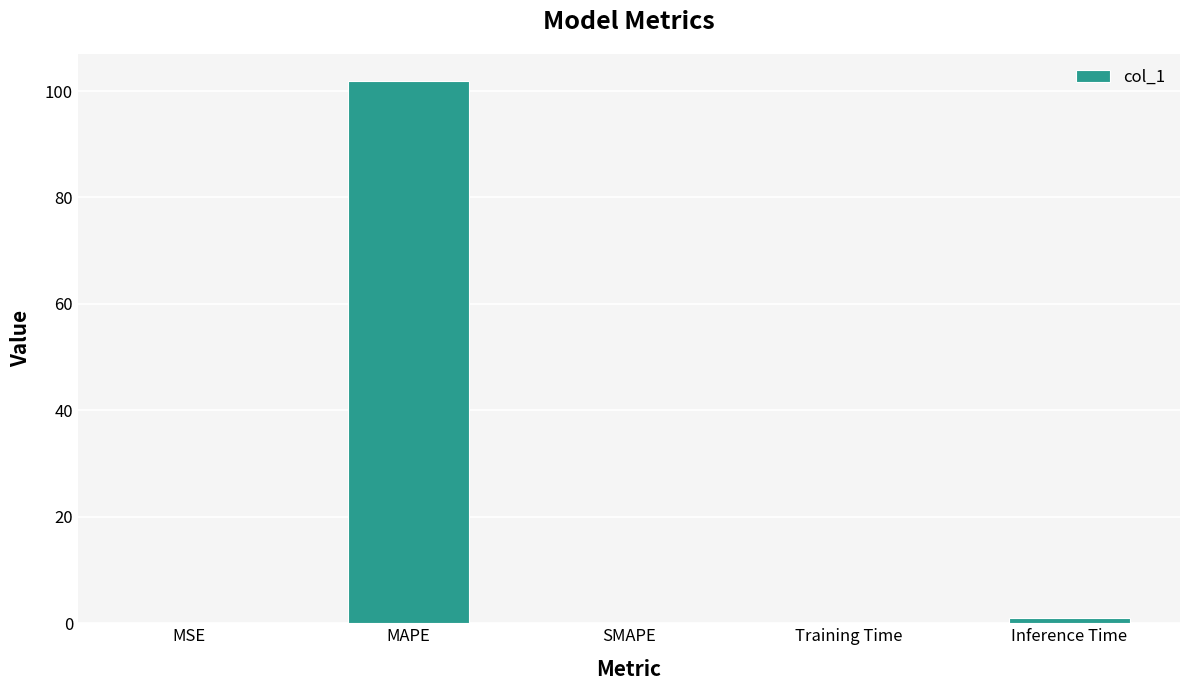

Which has a higher value, MAPE or MSE?

MAPE